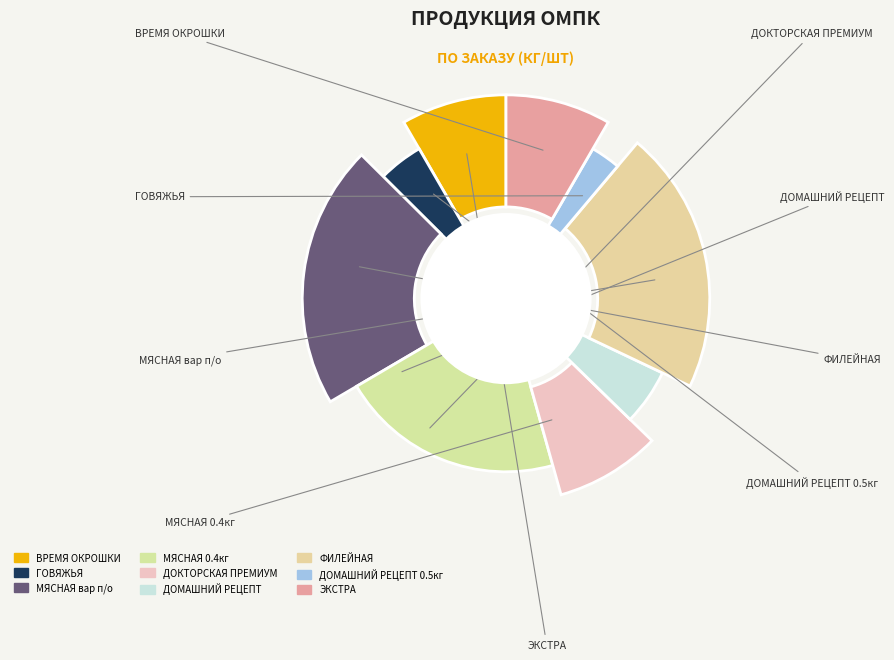

Is there any slice that represents more than half of the pie?

No